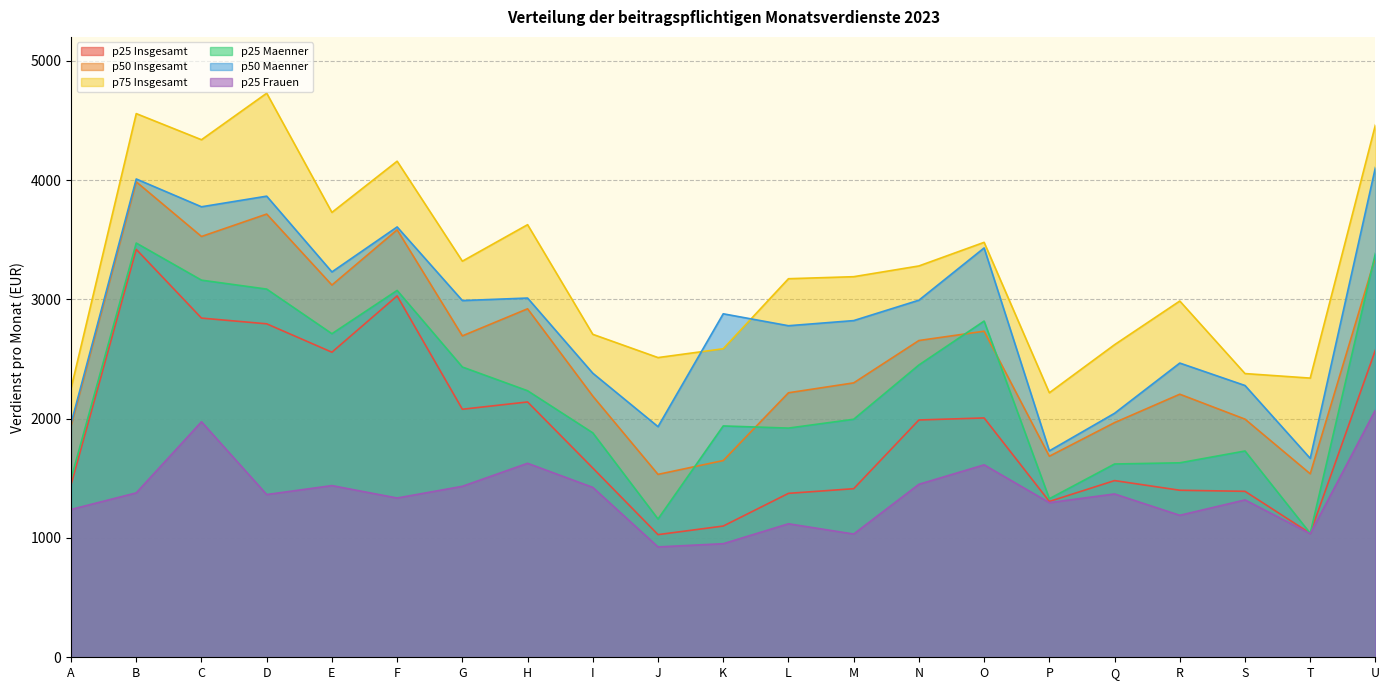

How many categories are shown in the chart?

21